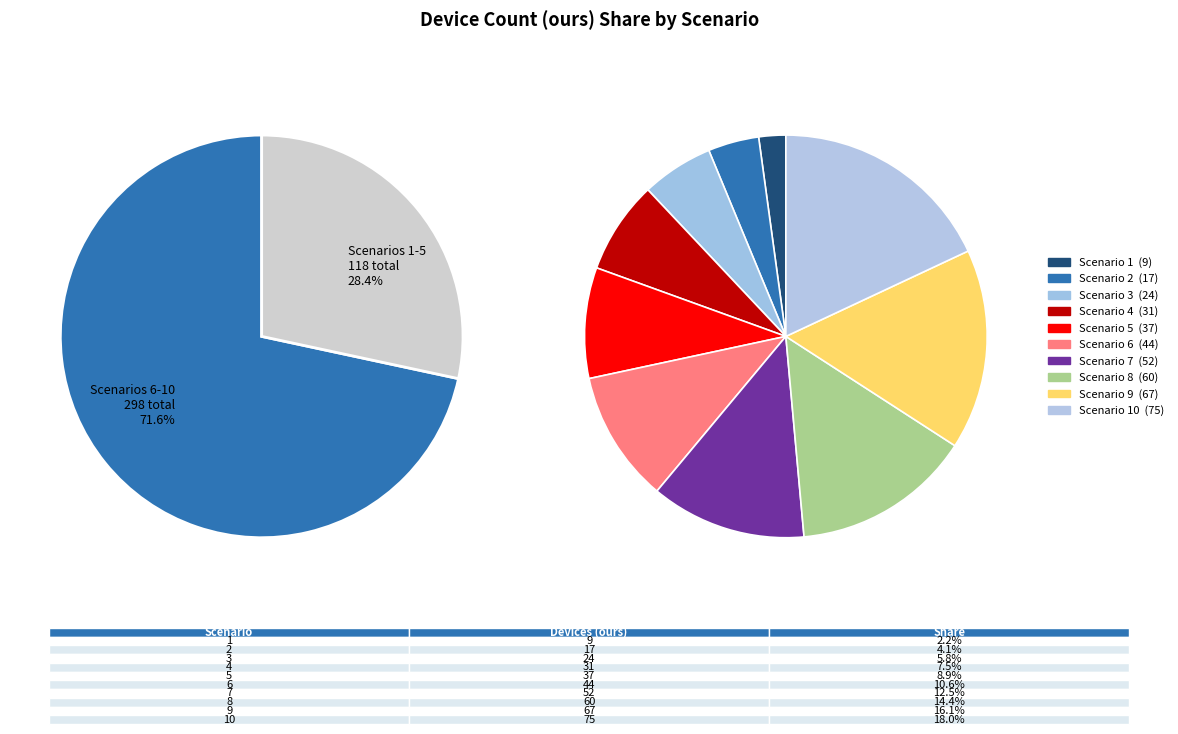

Which has a higher value, 7 or 4?

7